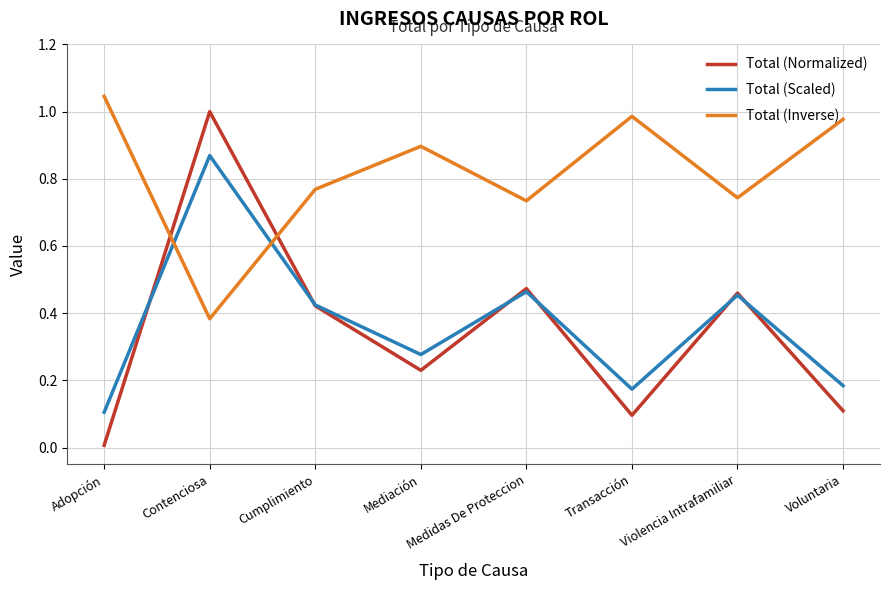

What is the difference between the Total (Scaled) values at Adopción and Voluntaria?

0.1